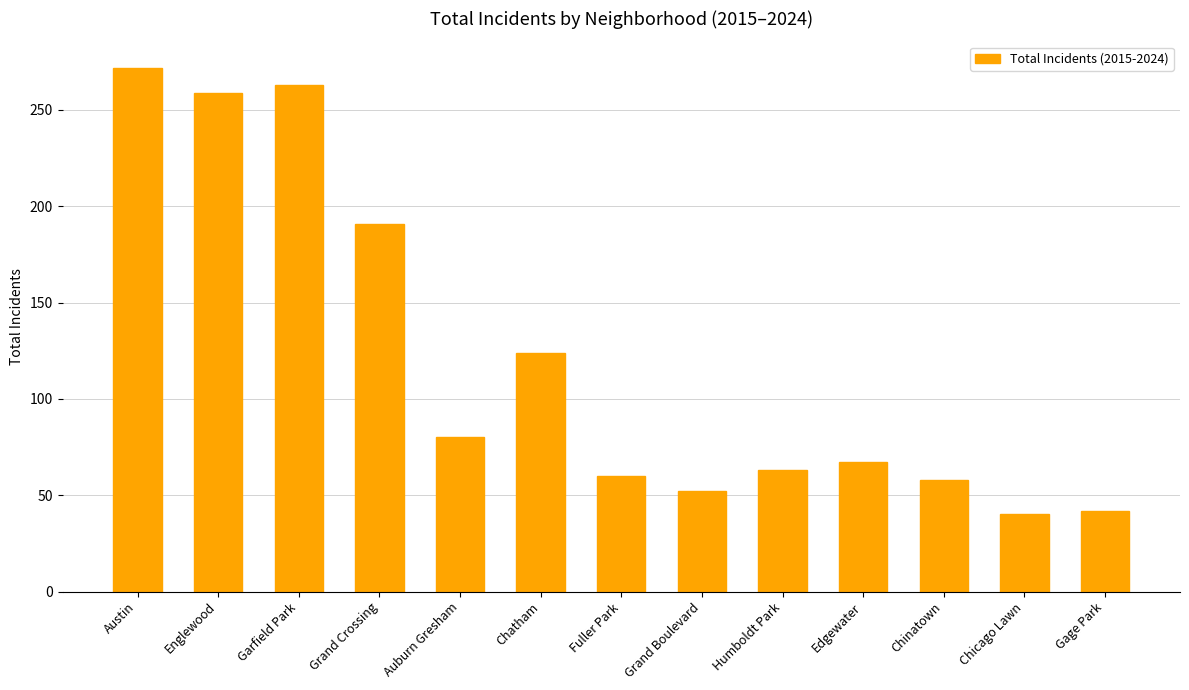

What is the change in value from Edgewater to Chicago Lawn?

-27